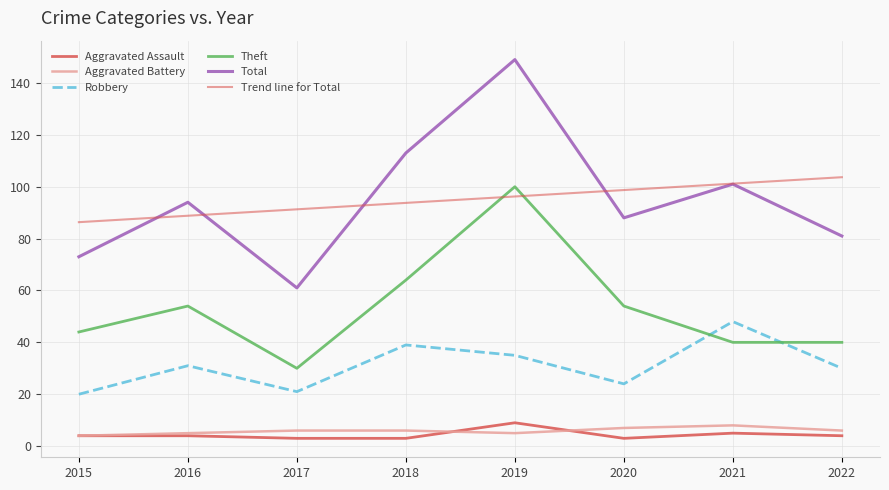

Does the chart display data point markers on the line(s)?

No